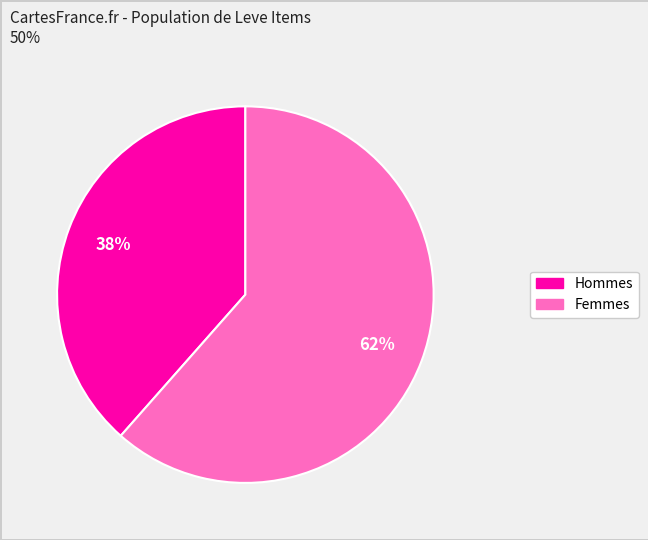

Is there a majority slice in this chart?

Yes